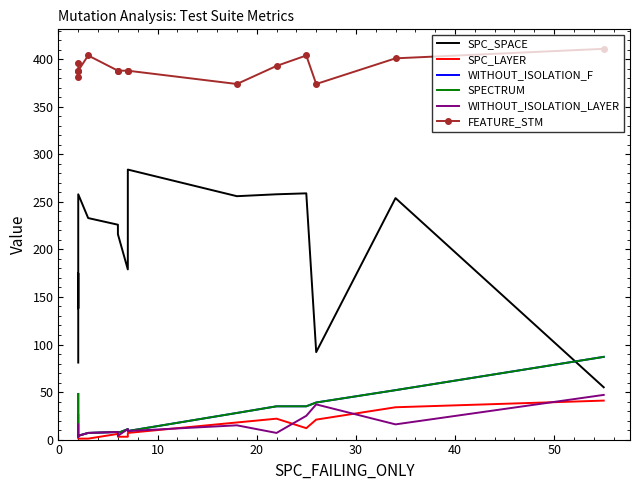

What are all the series names shown in the legend?

SPC_SPACE, SPC_LAYER, WITHOUT_ISOLATION_F, SPECTRUM, WITHOUT_ISOLATION_LAYER, FEATURE_STM